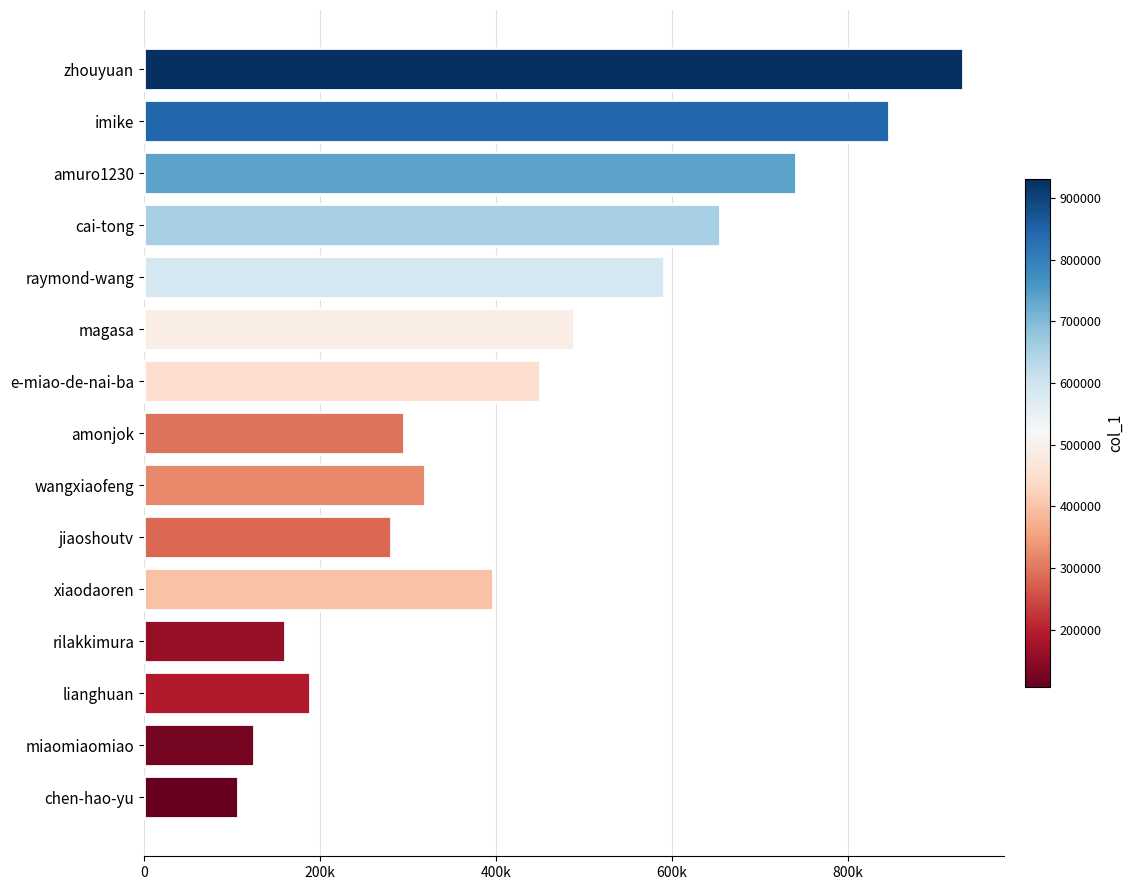

Does the chart contain any negative values?

No